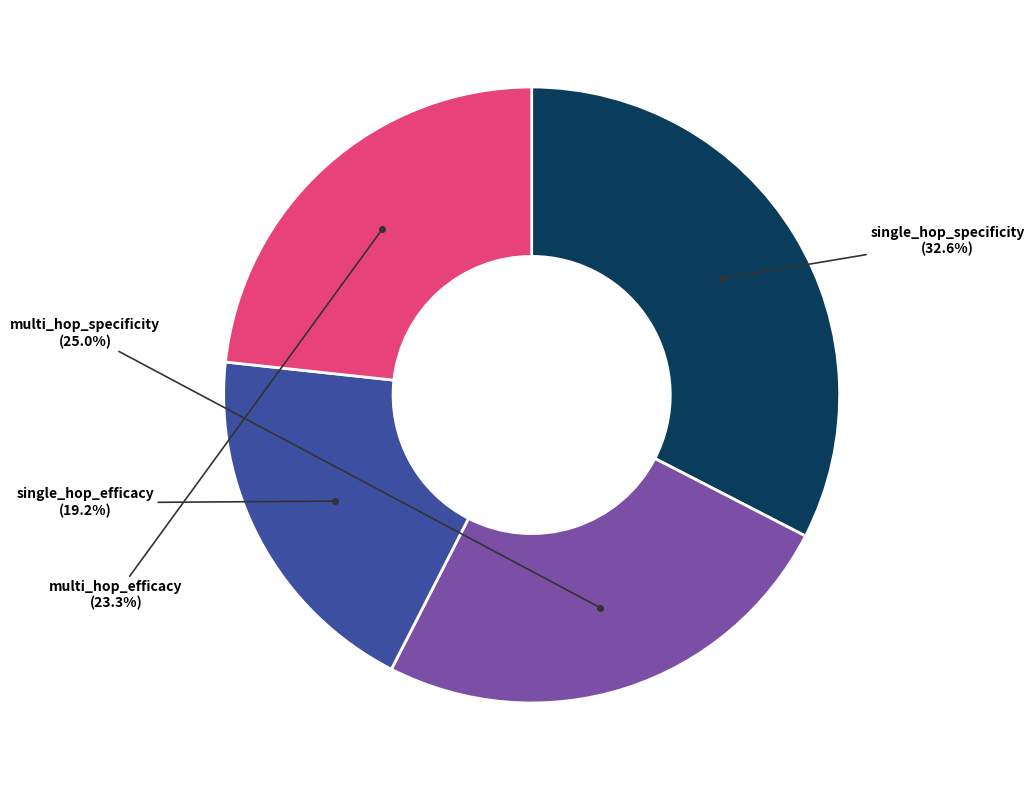

Is there any slice that represents more than half of the pie?

No